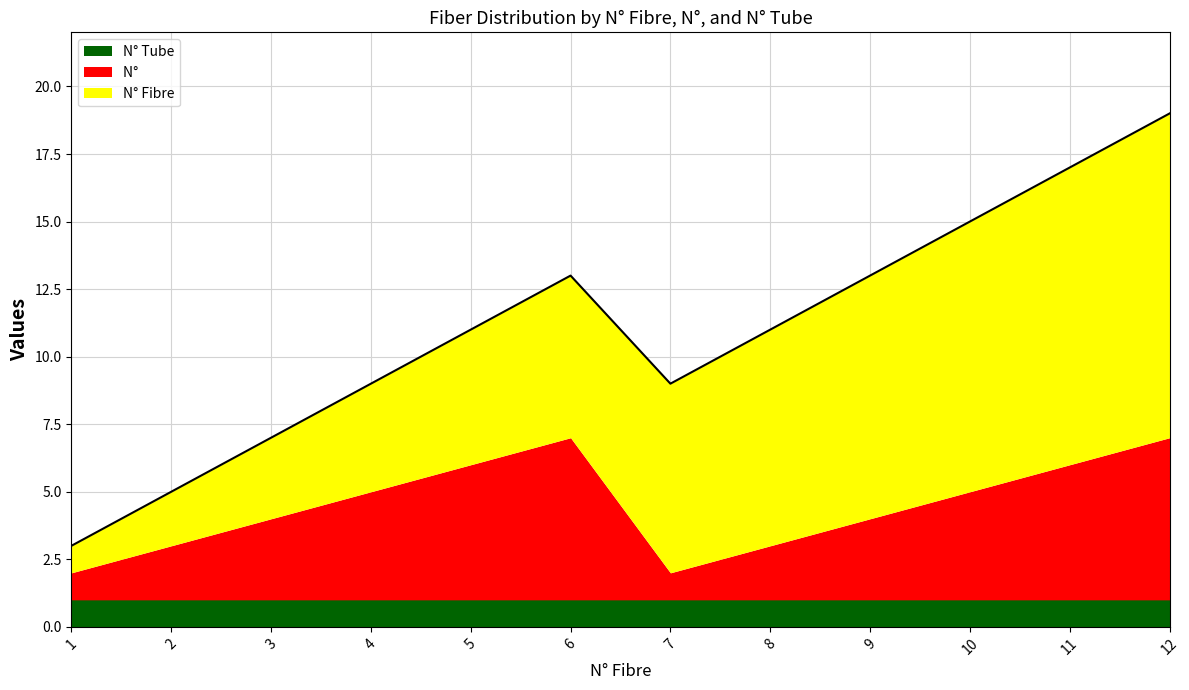

What value does the N° Fibre series have at 6?

6